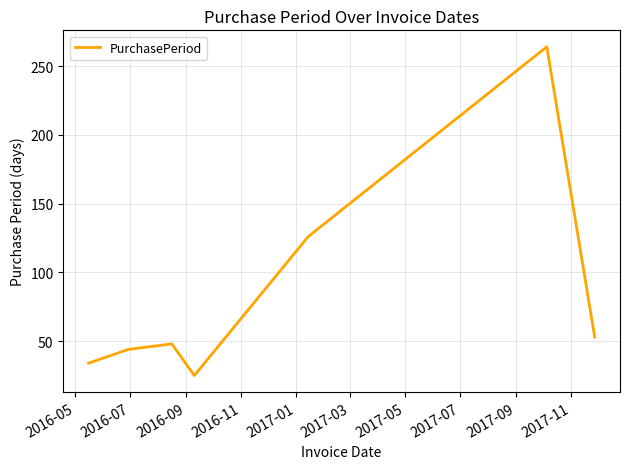

What is the average value?

85